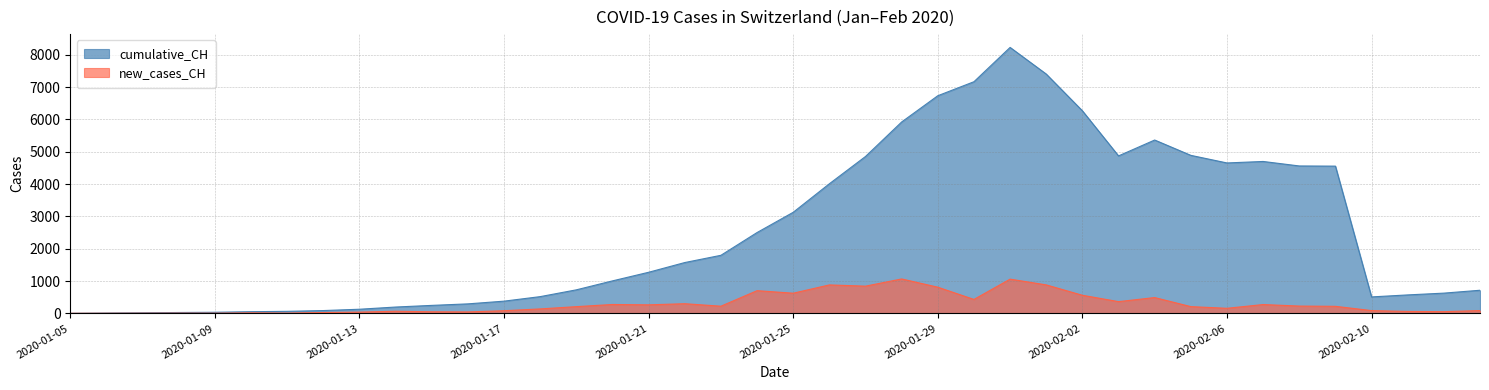

Which series has the largest total across all categories?

cumulative_CH